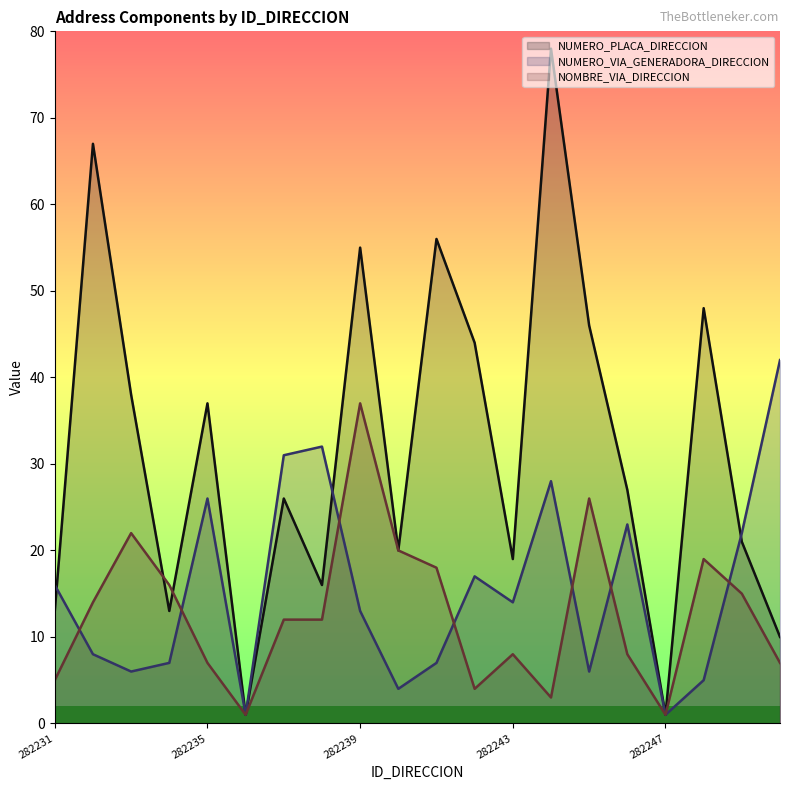

At which category does NOMBRE_VIA_DIRECCION reach its first local peak?

282233